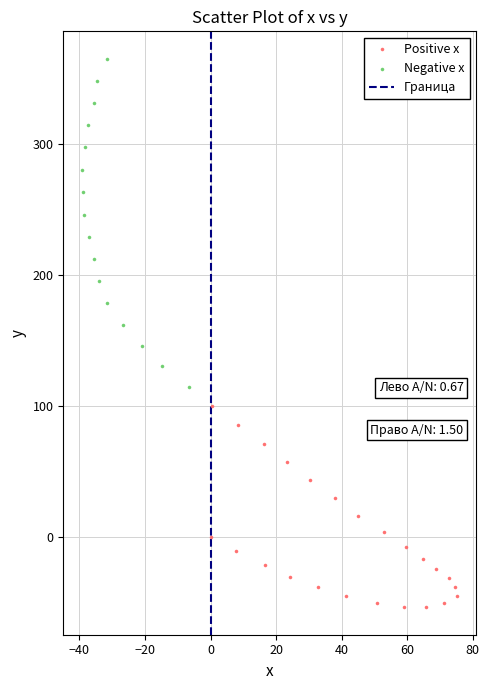

Which series has the widest spread of Y values?

Negative x